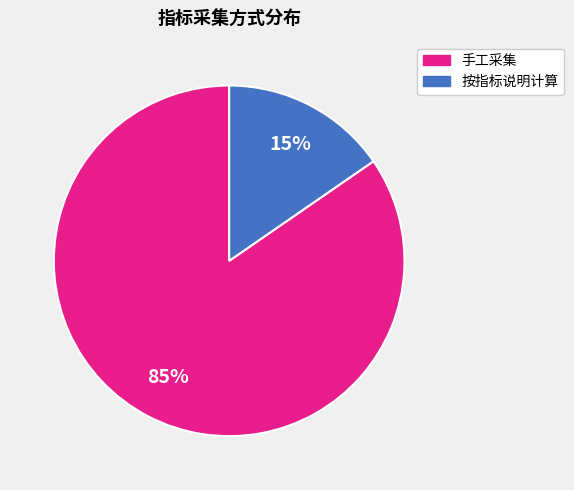

Between 按指标说明计算 and 手工采集, which is larger?

手工采集